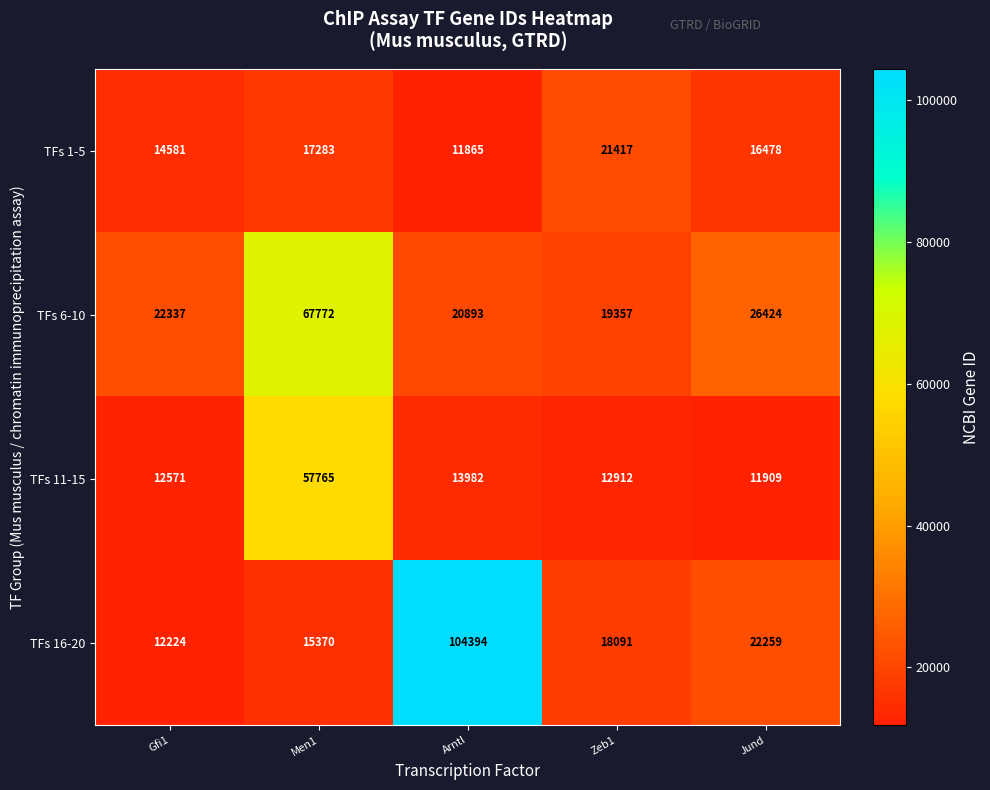

At how many categories does at least one series exceed 48382?

2